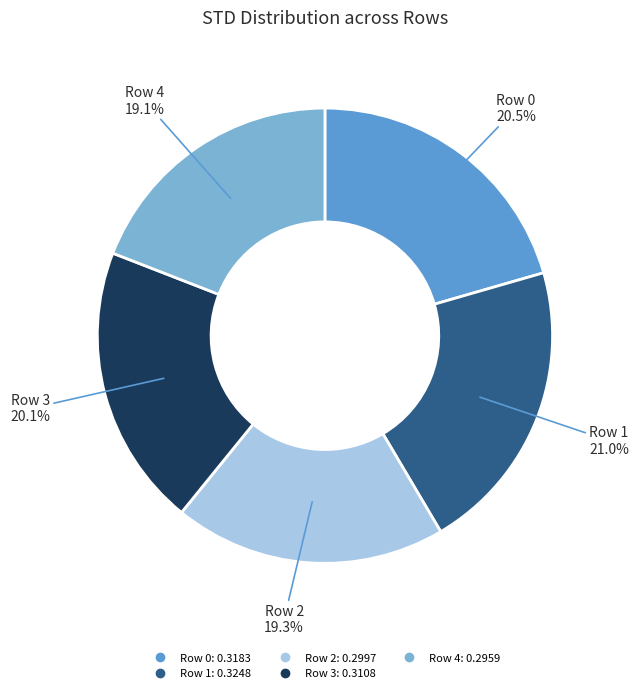

How many slices are in this pie chart?

5